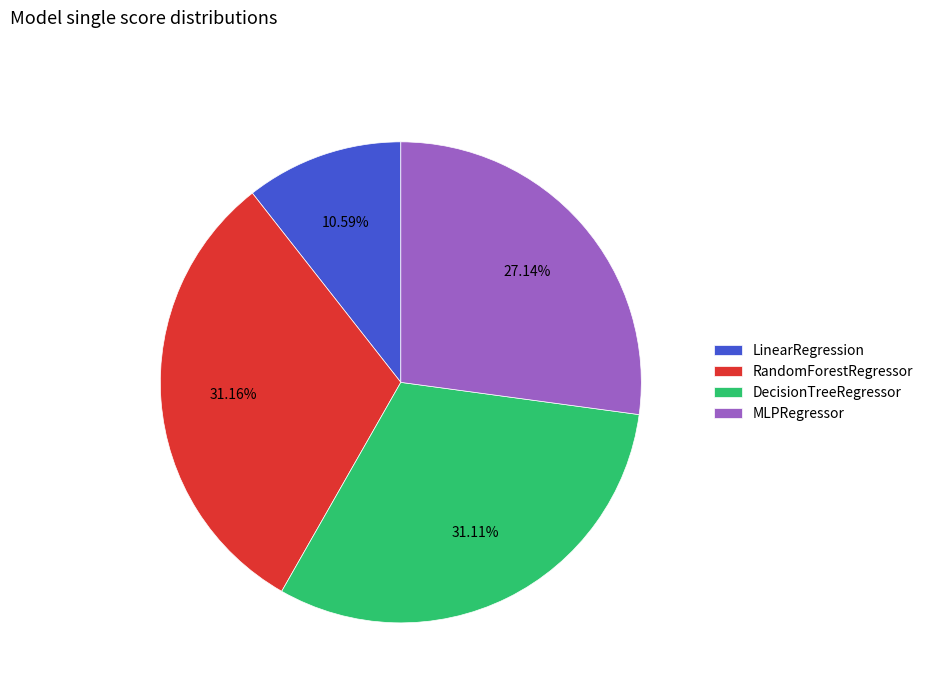

Count the number of slices in the pie.

4